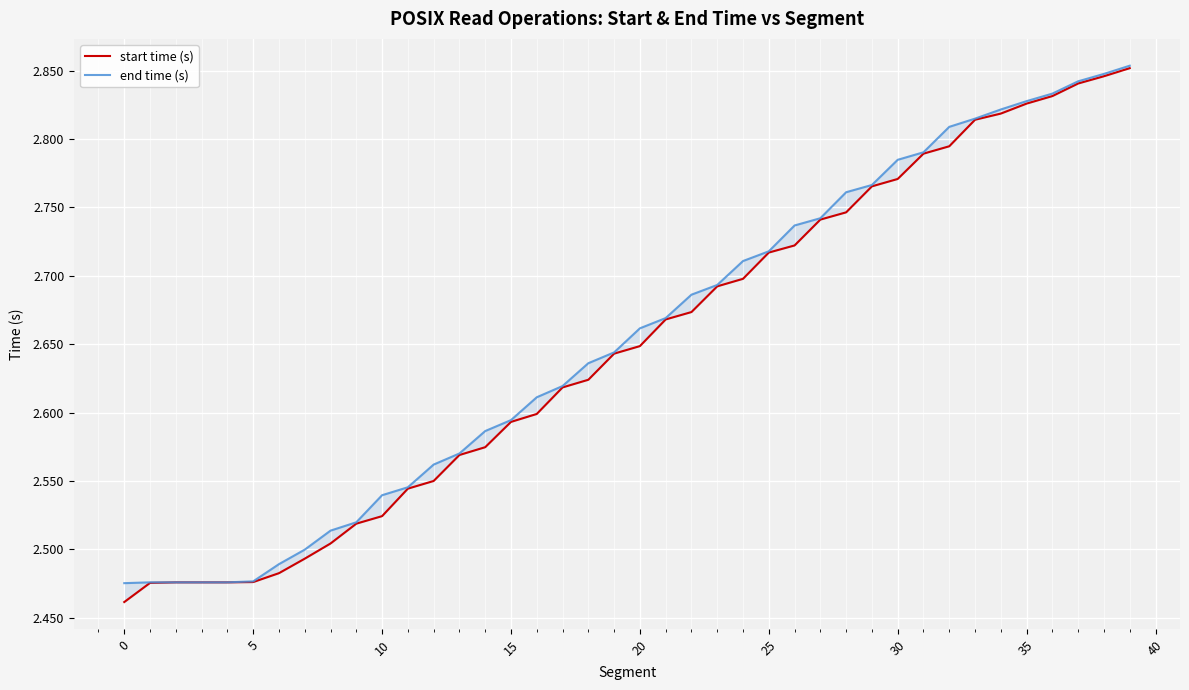

Which series has the widest spread of values?

start time (s)